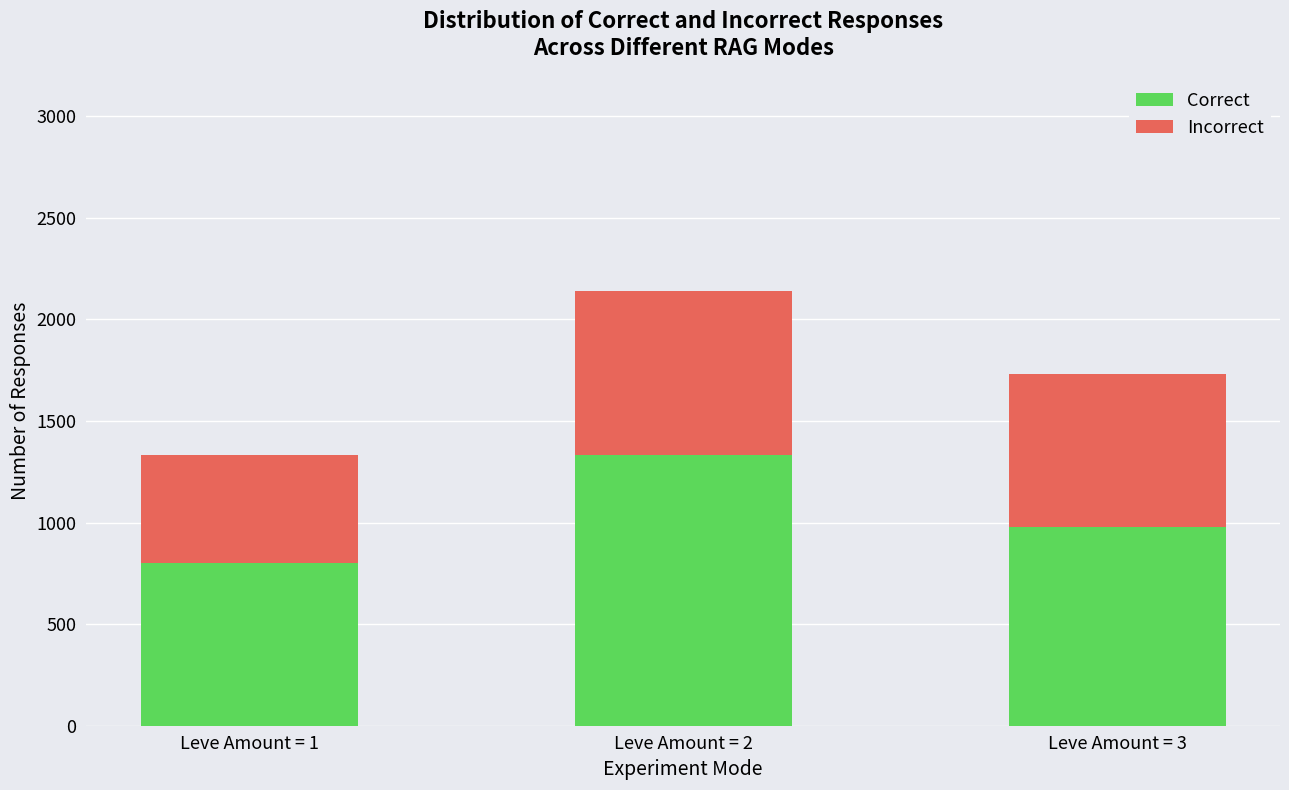

What is the value of the Correct bar at the 1st from the left?

800